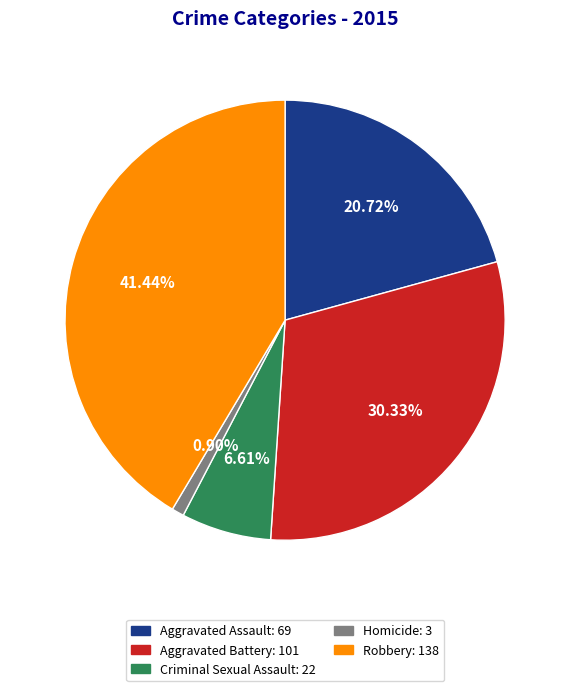

Which category has the smallest portion of the pie?

Homicide